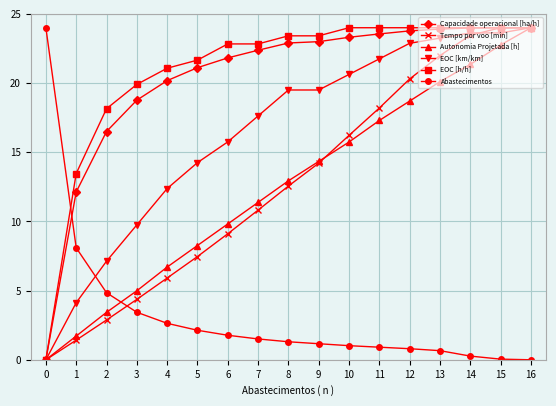

Is it true that Capacidade operacional [ha/h] equals 16.5 at 2?

True